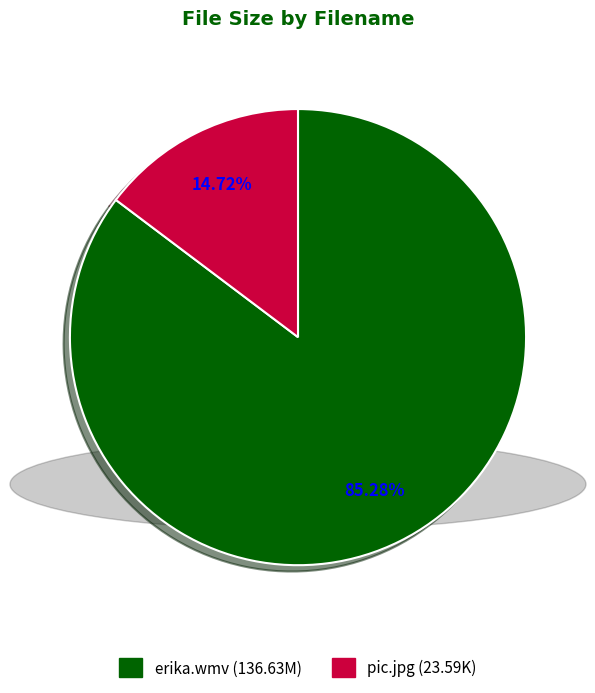

To the nearest percent, what is the difference between the pic.jpg and erika.wmv slice percentages?

71%